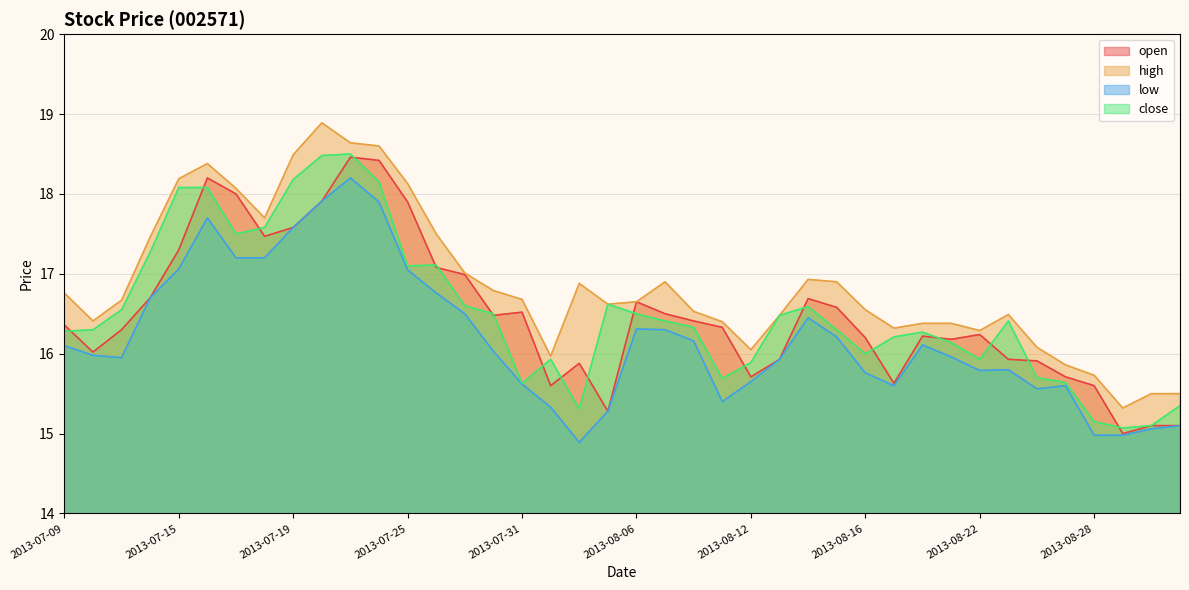

Which category has the lowest value in the low series?

2013-08-02